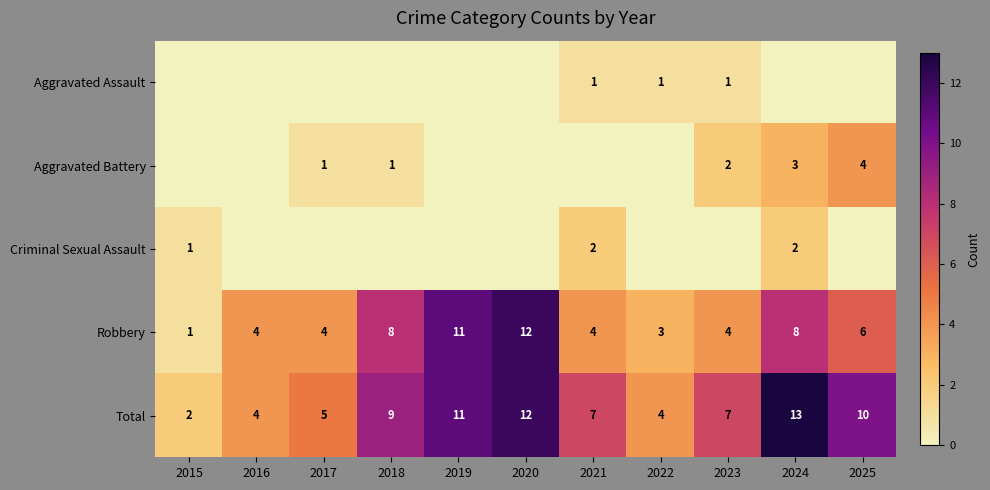

The value of Criminal Sexual Assault at 2024 is 1. True or false?

False